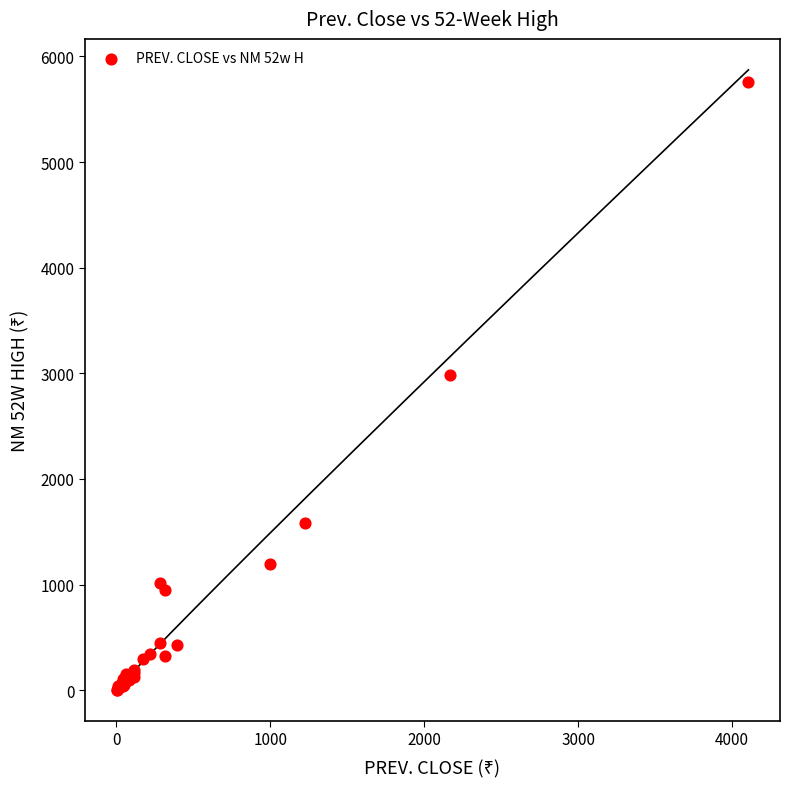

What Y value in the scatter plot is closest to 2880?

2984.0